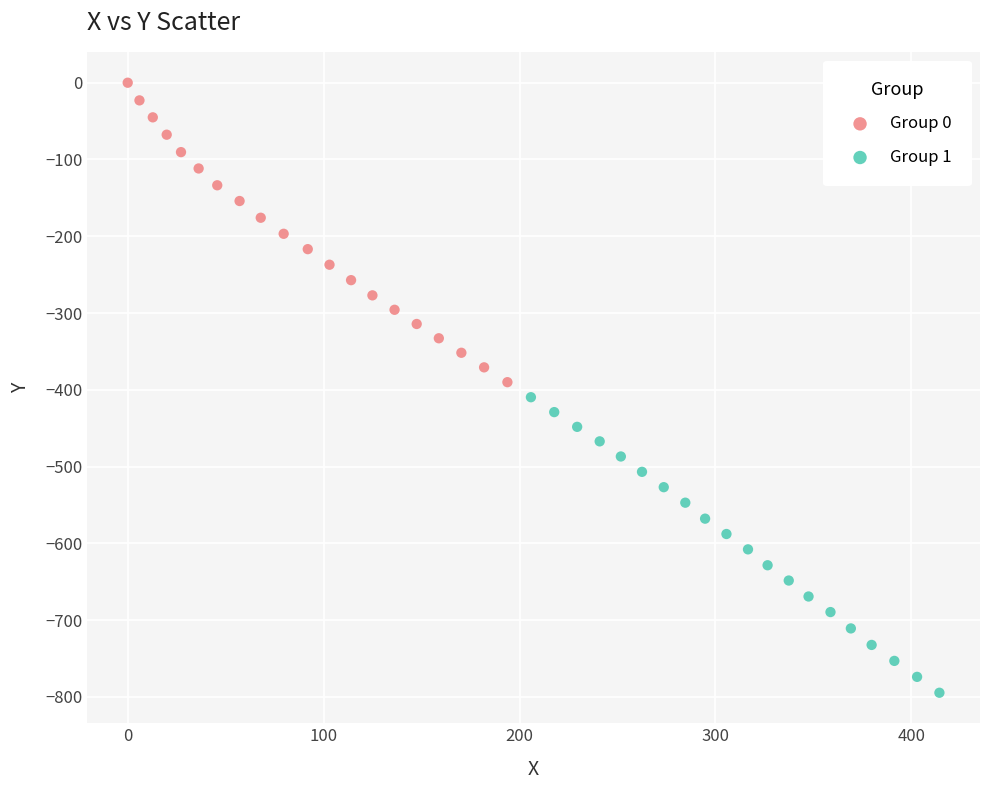

Which series reaches the minimum Y coordinate?

Group 1